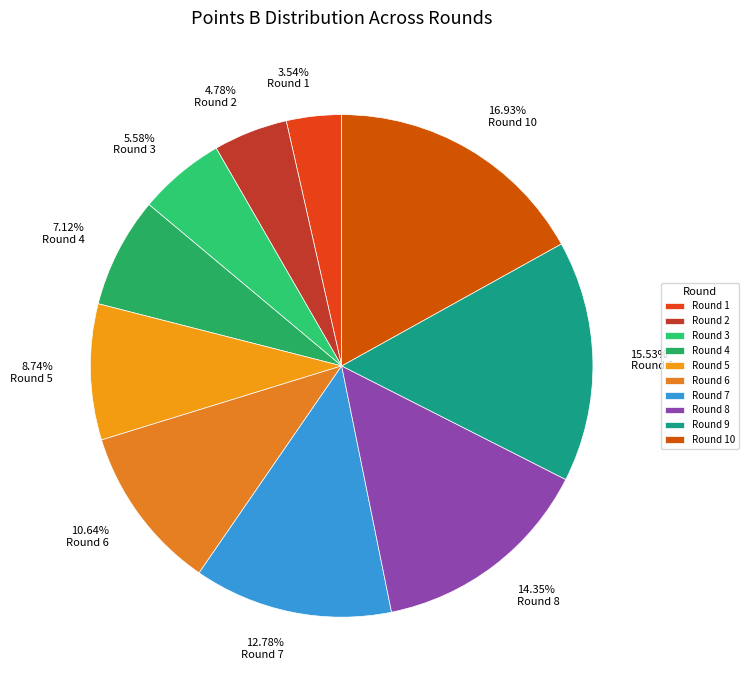

To the nearest percent, what is the difference between the Round 2 and Round 4 slice percentages?

2%